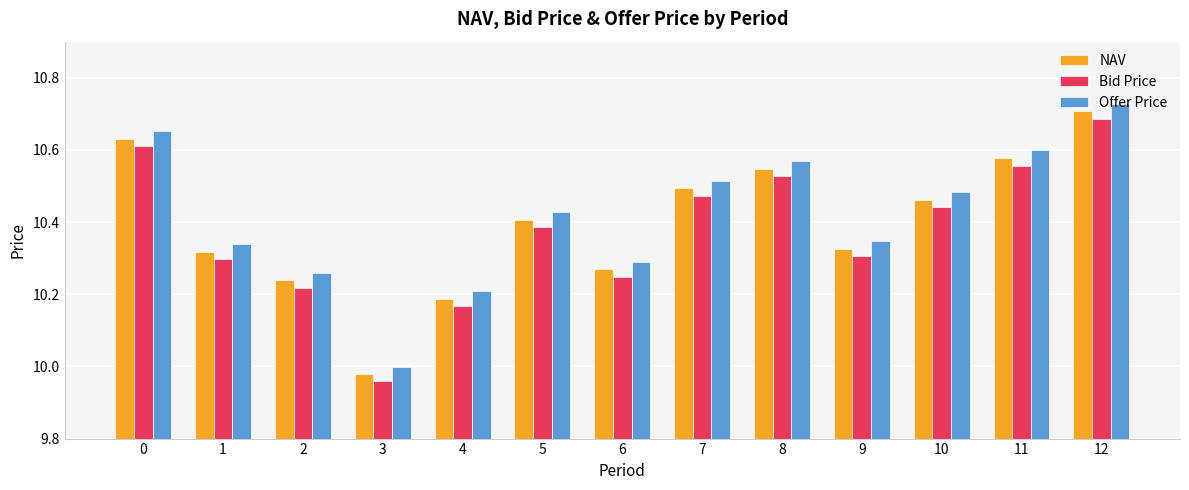

Which category has the lowest value in the Offer Price series?

3